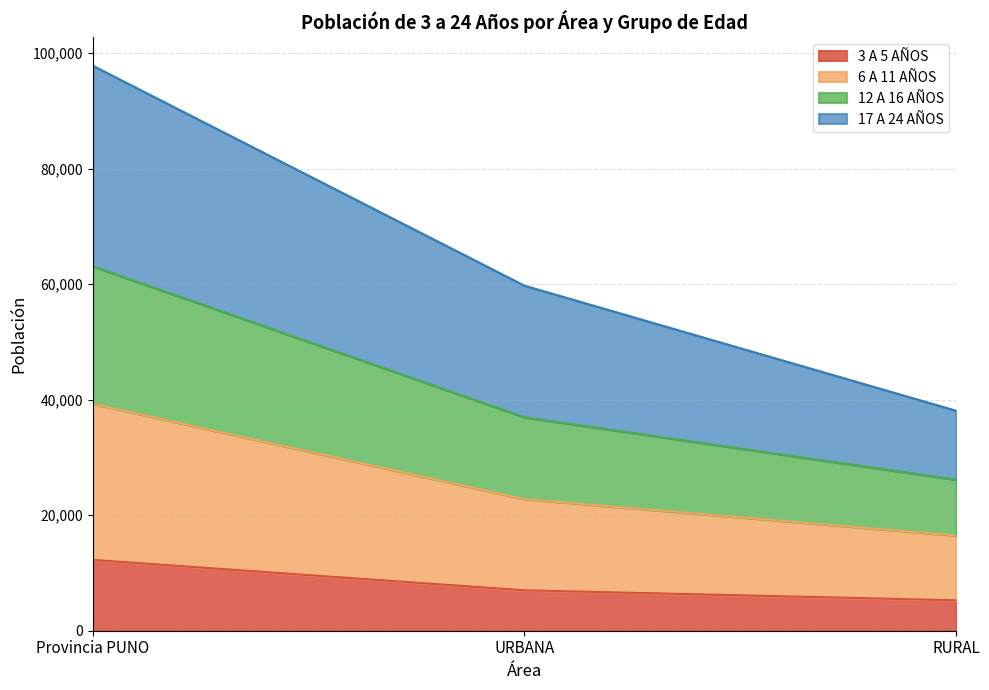

Rank the series by their maximum value, from highest to lowest.

17 A 24 AÑOS, 6 A 11 AÑOS, 12 A 16 AÑOS, 3 A 5 AÑOS